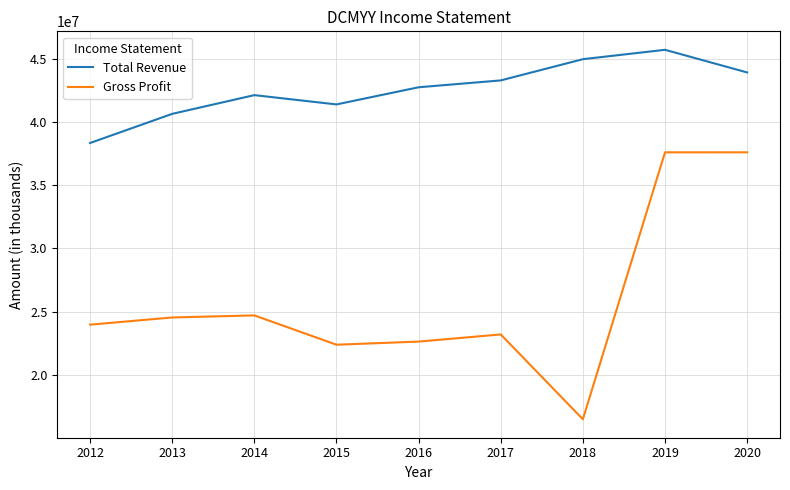

Count the number of categories in the chart.

9